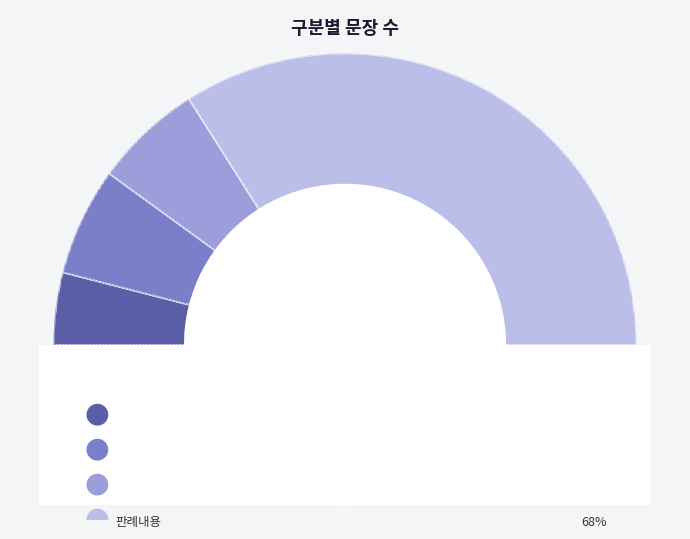

Rank the categories by value from highest to lowest.

판례내용, 판결요지, 참조조문, 판시사항